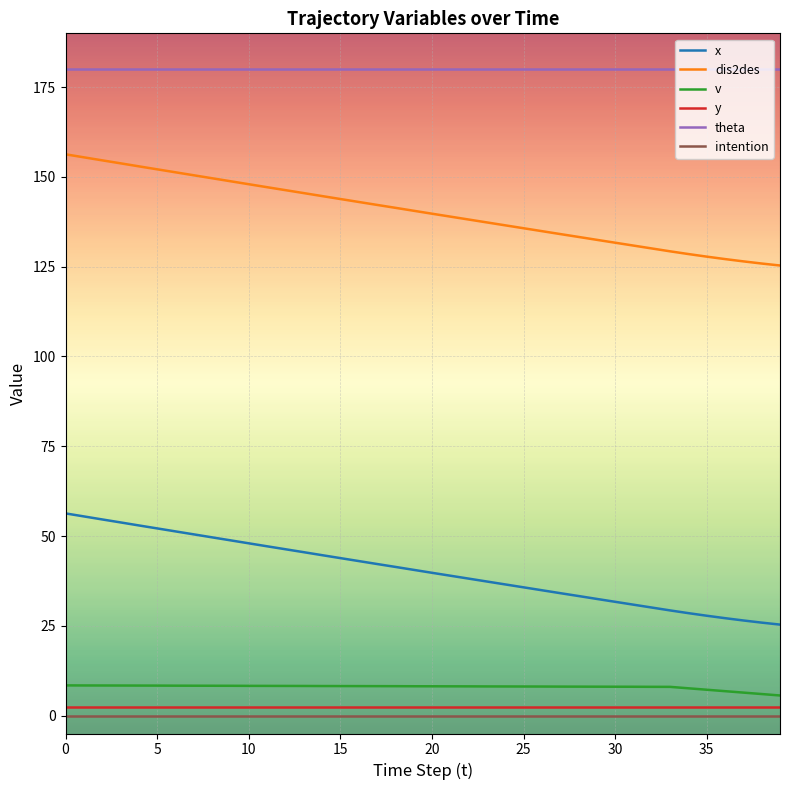

What is the difference between the maximum and minimum values in the dis2des series?

31.0